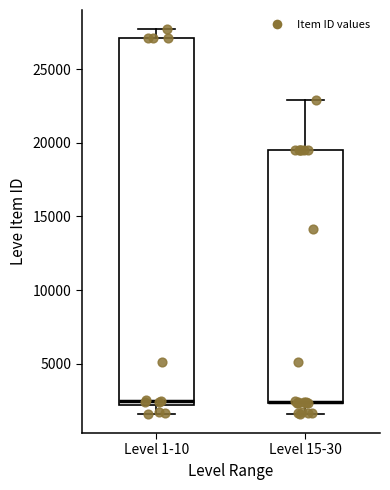

Reading left to right, read every box against the y-axis: the position of its median line, the range the box covers, and the ends of its whiskers. The values are not printed on the chart, so give them approximately, as read against the axis.

Level 1-10: median 2500, box 2000 to 27000, whiskers 1500 to 27500
Level 15-30: median 2500 (drawn on the box's lower edge), box 2500 to 19500, whiskers 1500 to 23000